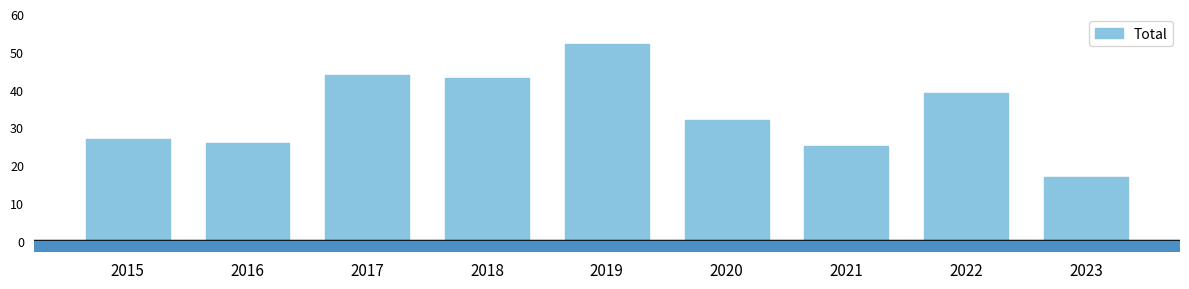

What is the smallest value displayed?

17